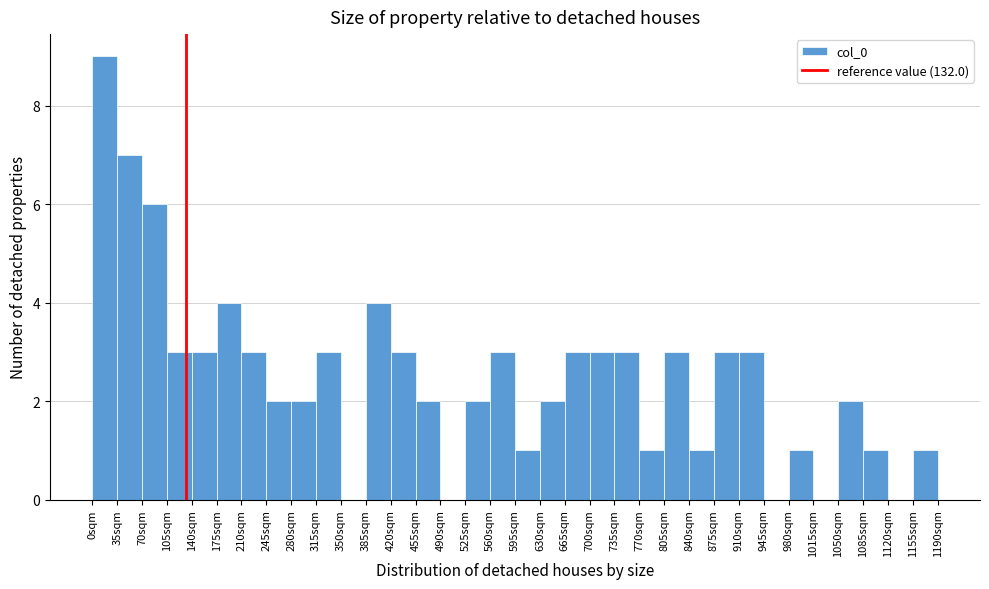

Reading left to right, list every bar in this chart as the range it spans on the x-axis followed by its height. The values are not printed on the chart, so give them approximately, as read against the axis.

0 to 35: 9
35 to 70: 7
70 to 105: 6
105 to 140: 3
140 to 175: 3
175 to 210: 4
210 to 245: 3
245 to 280: 2
280 to 315: 2
315 to 350: 3
350 to 385: 0
385 to 420: 4
420 to 455: 3
455 to 490: 2
490 to 525: 0
525 to 560: 2
560 to 595: 3
595 to 630: 1
630 to 665: 2
665 to 700: 3
700 to 735: 3
735 to 770: 3
770 to 805: 1
805 to 840: 3
840 to 875: 1
875 to 910: 3
910 to 945: 3
945 to 980: 0
980 to 1015: 1
1015 to 1050: 0
1050 to 1085: 2
1085 to 1120: 1
1120 to 1155: 0
1155 to 1190: 1